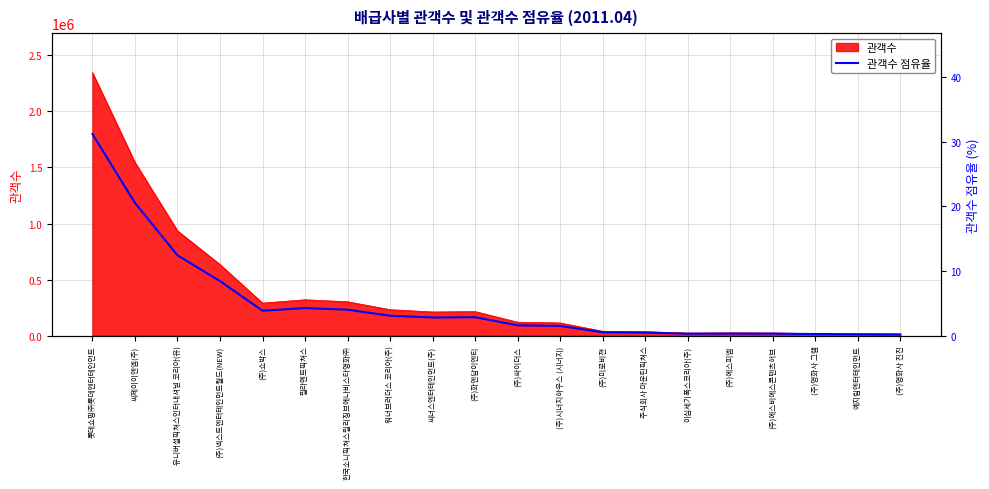

What is the difference between the maximum and second lowest values?

31.0